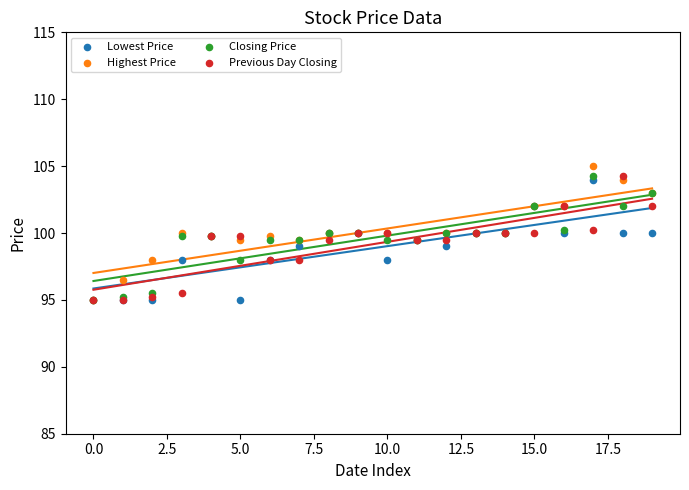

What are all the series names shown in the legend?

Lowest Price, Highest Price, Closing Price, Previous Day Closing